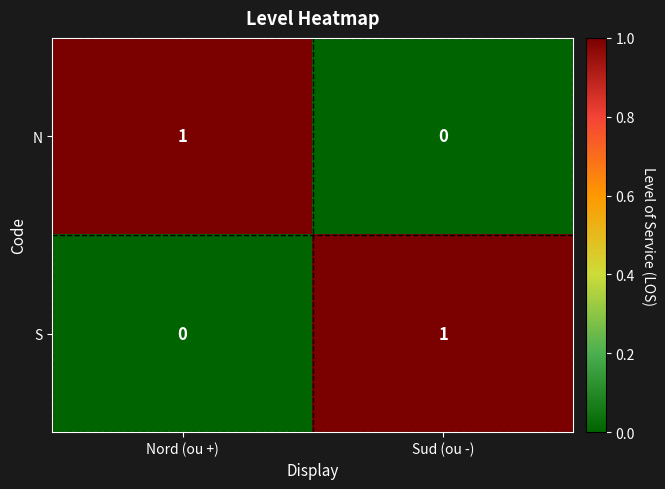

Reading left to right, extract all data points from this chart.

N: 1	0
S: 0	1